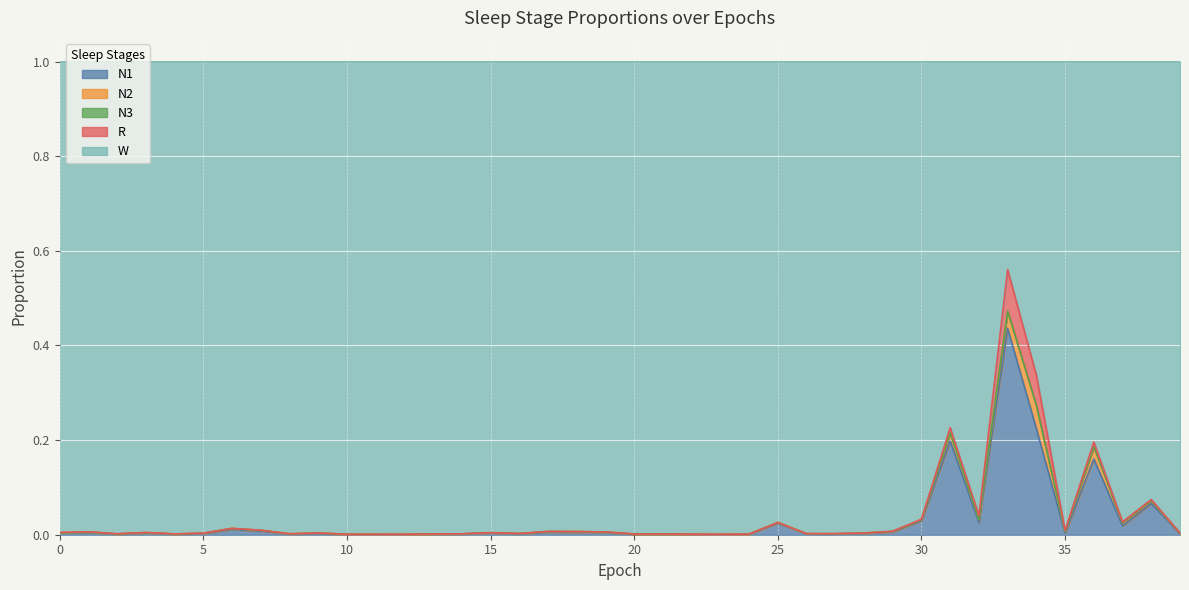

True or false: N3 has a value of 0.0 at 21.

True